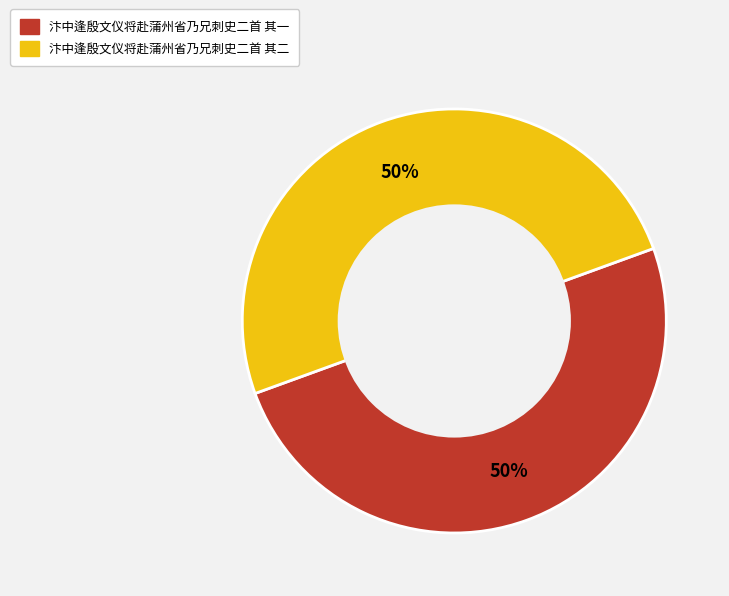

How many slices are in this pie chart?

2